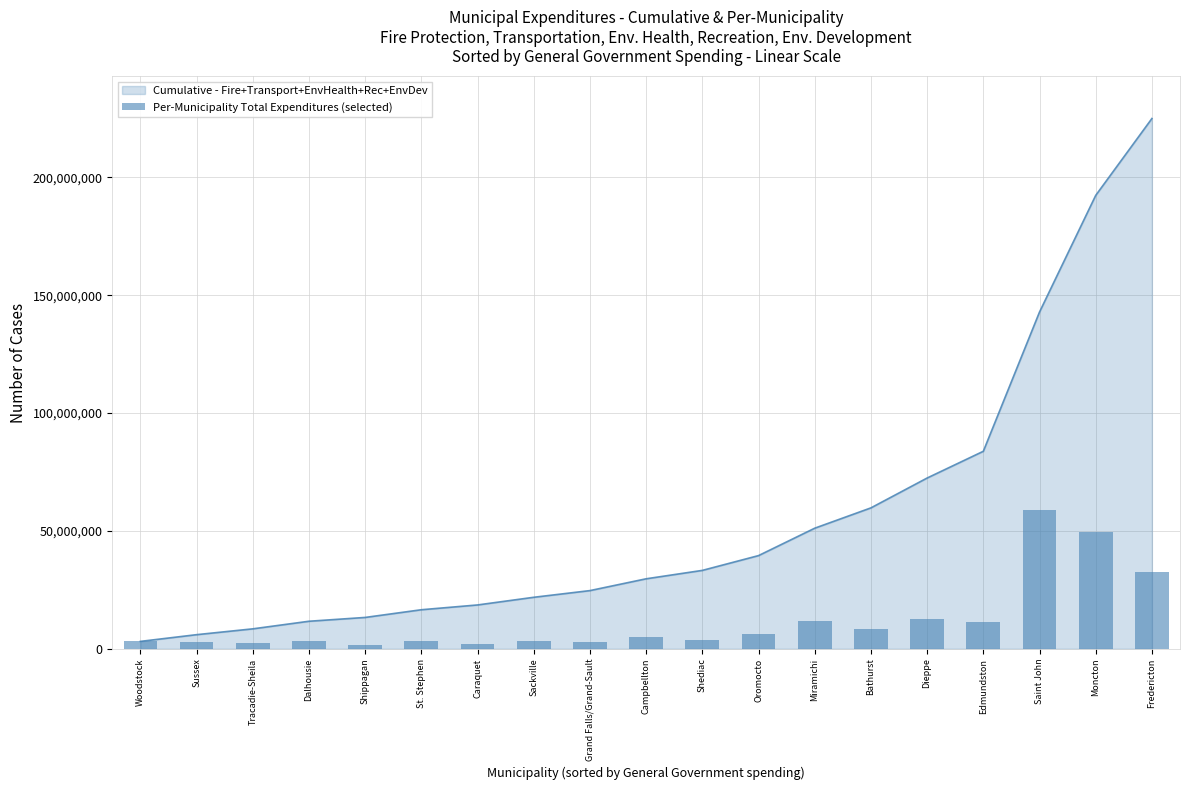

What is the minimum value shown in the chart?

1619050